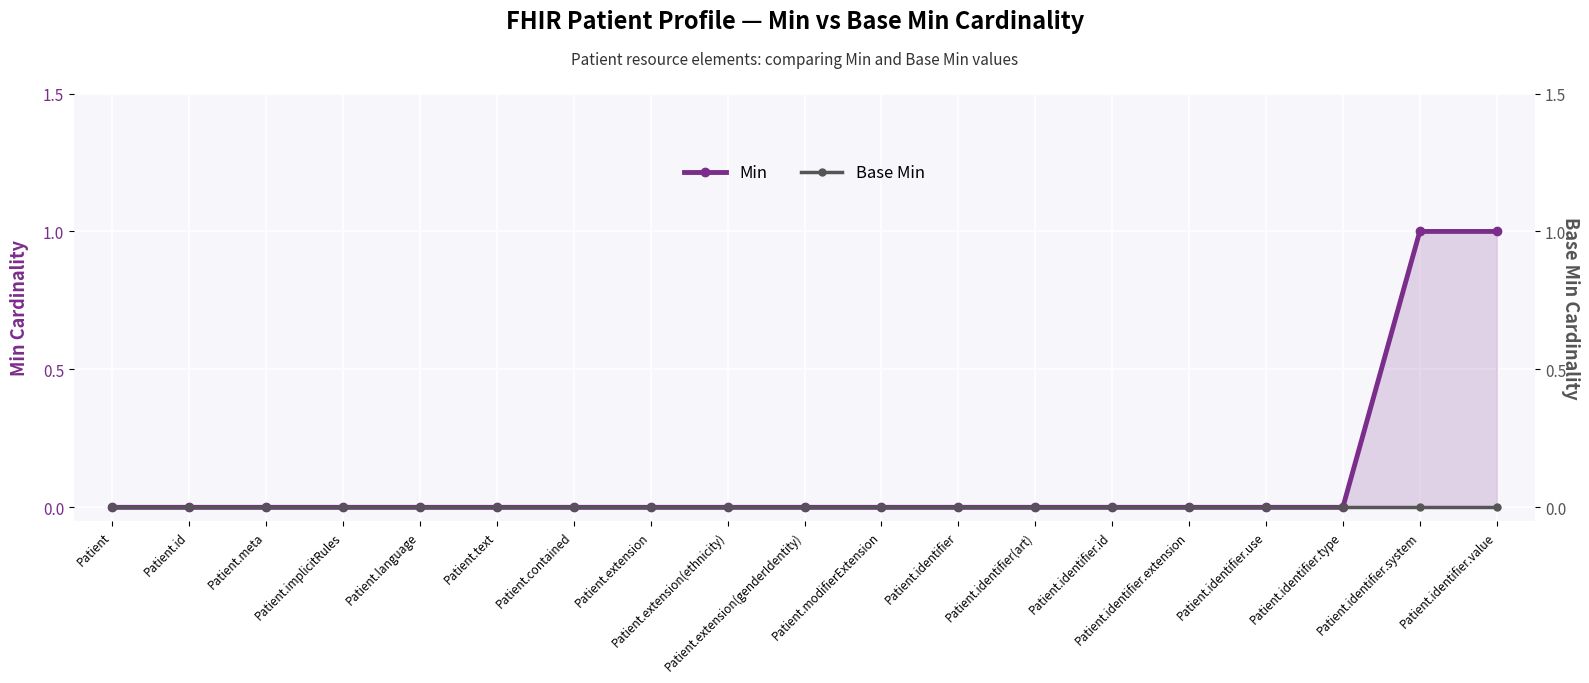

What is the highest value of the Min series?

1